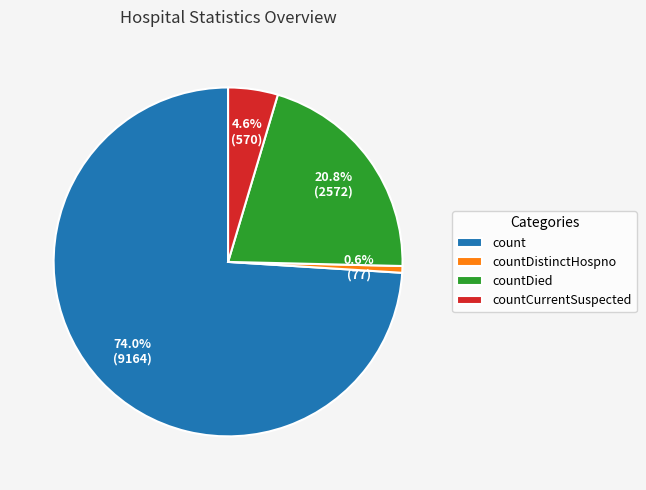

Is it true that count is 74% of the pie?

True